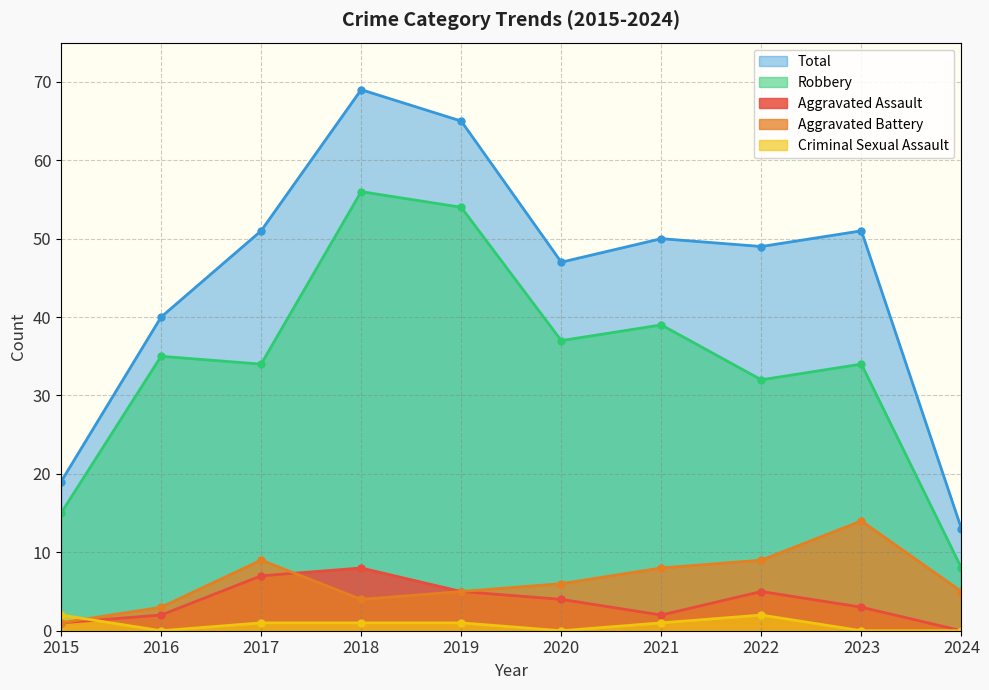

What is the difference between the Criminal Sexual Assault values at 2022 and 2016?

2